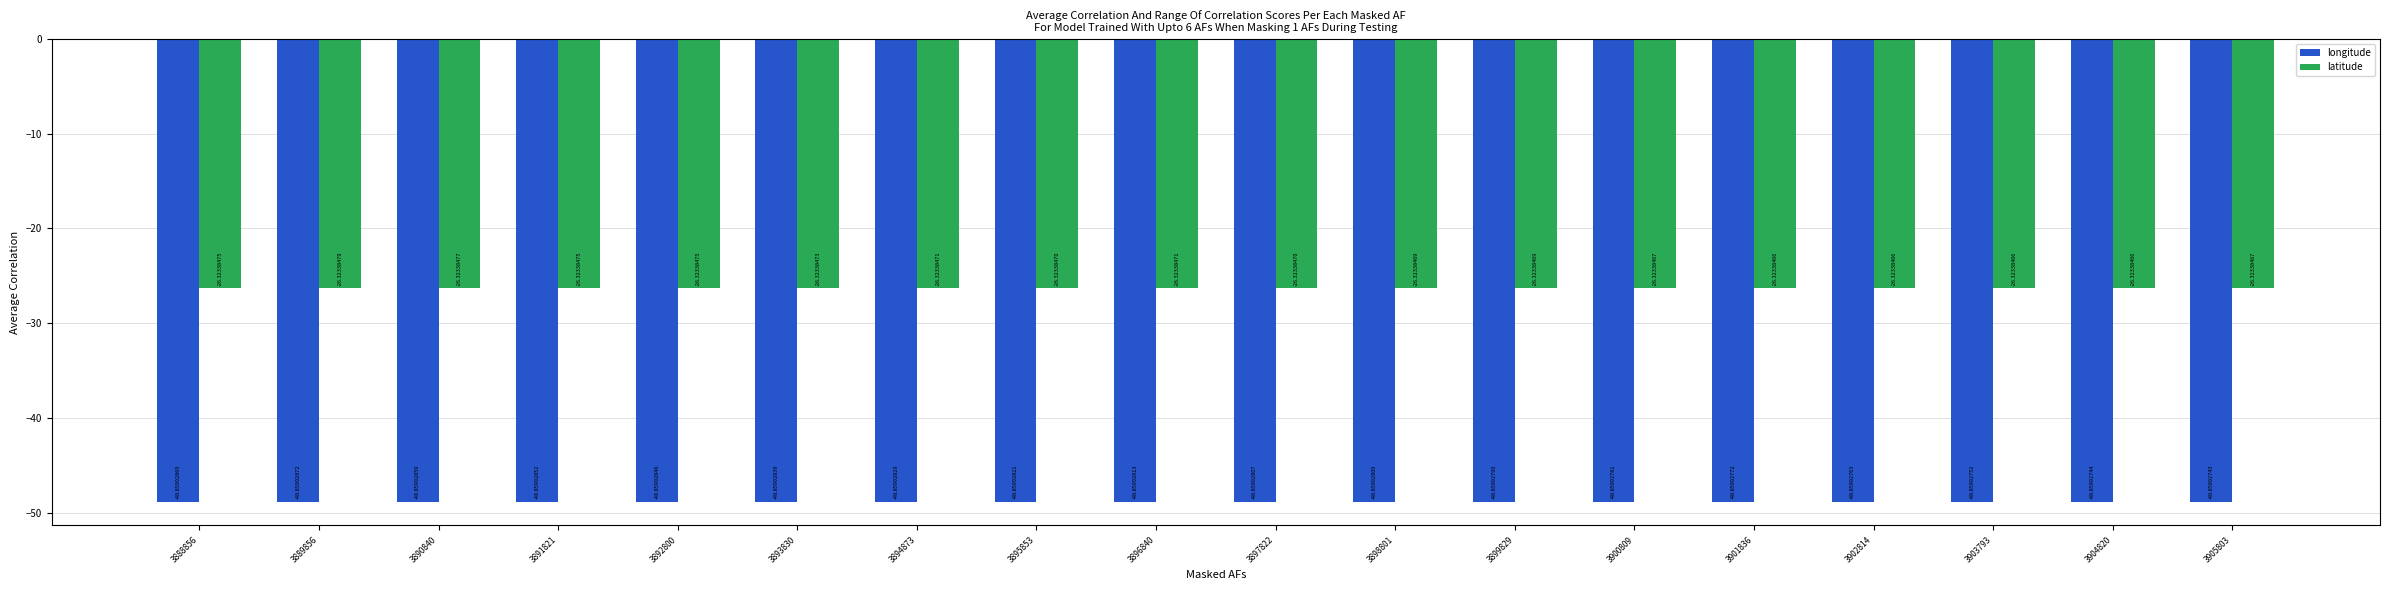

Which series has the widest spread of values?

longitude